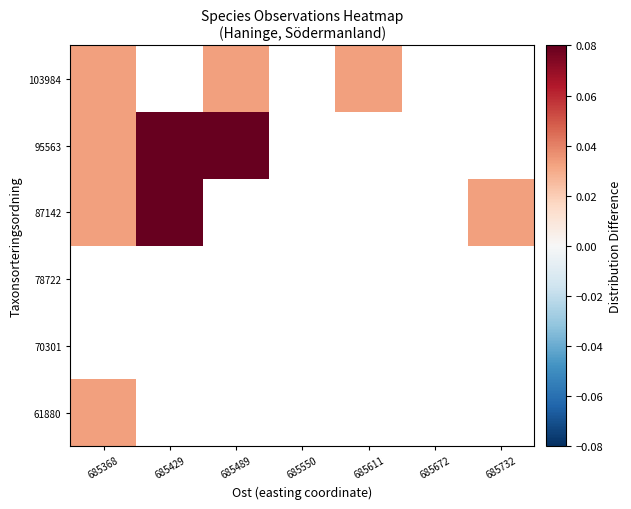

Count the number of data series in this chart.

6